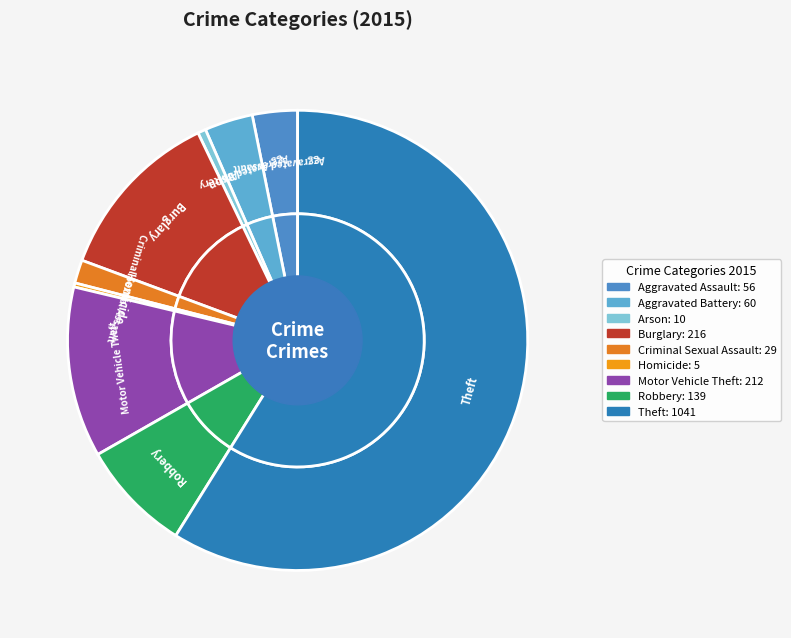

To the nearest percent, what portion does Motor Vehicle Theft represent?

12%